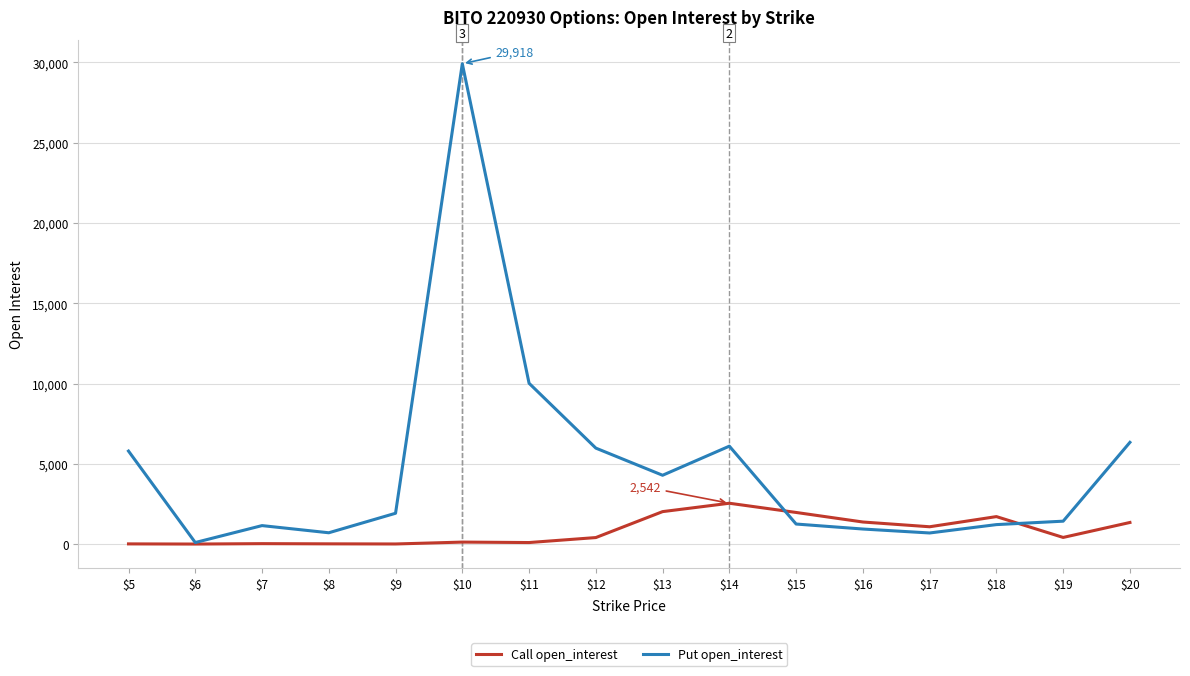

In Call open_interest, how many points are lower than both neighbors (excluding endpoints)?

5